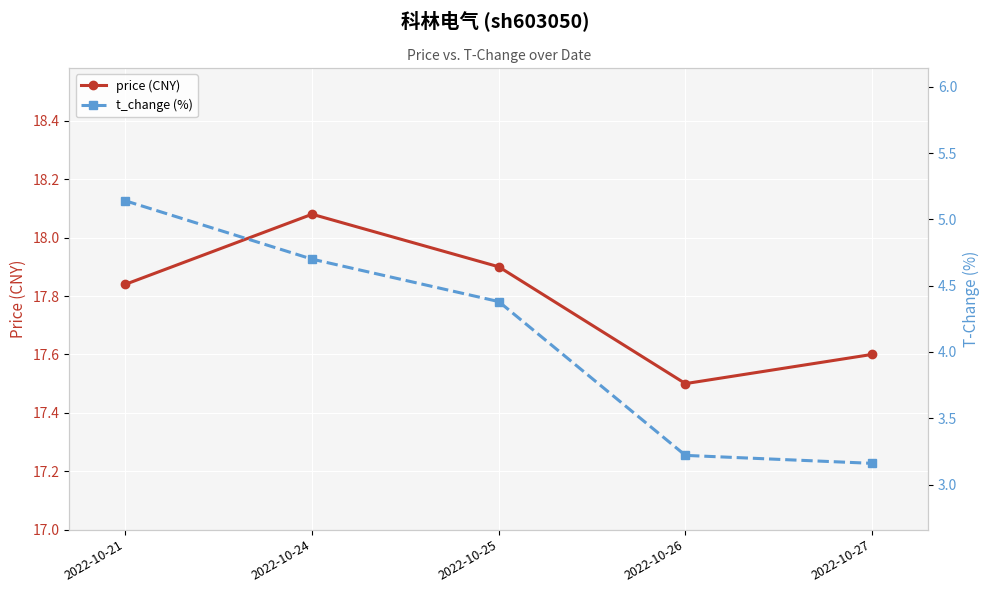

Which series has the largest total across all categories?

price (CNY)